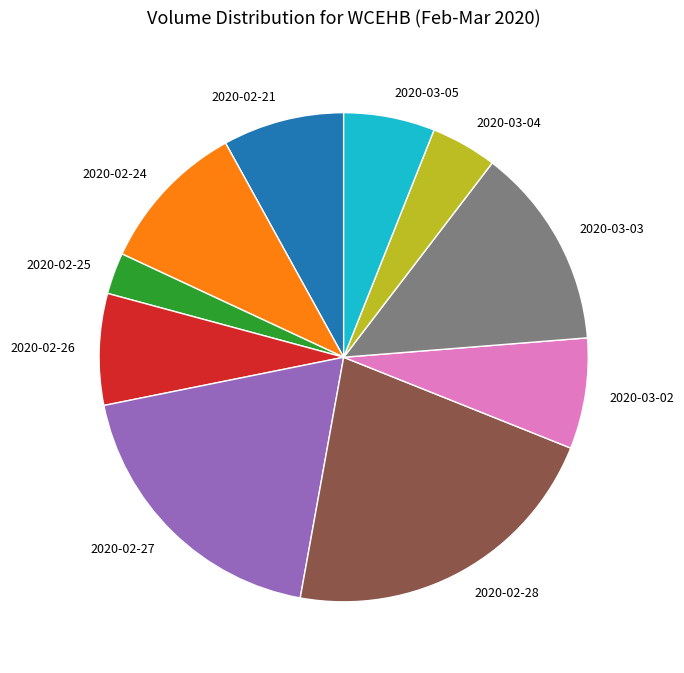

Approximately how many times larger is the value at 2020-03-03 compared to 2020-03-02?

1.8